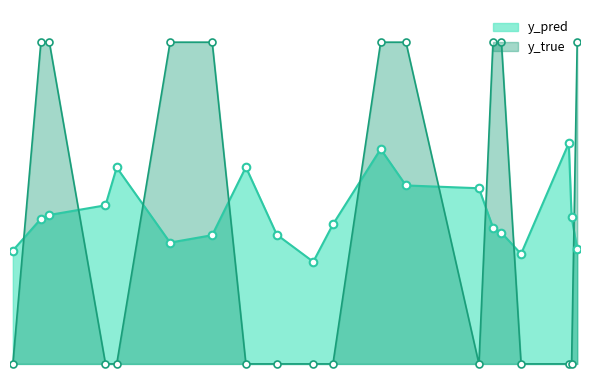

At which category is the sum across all series the highest?

131